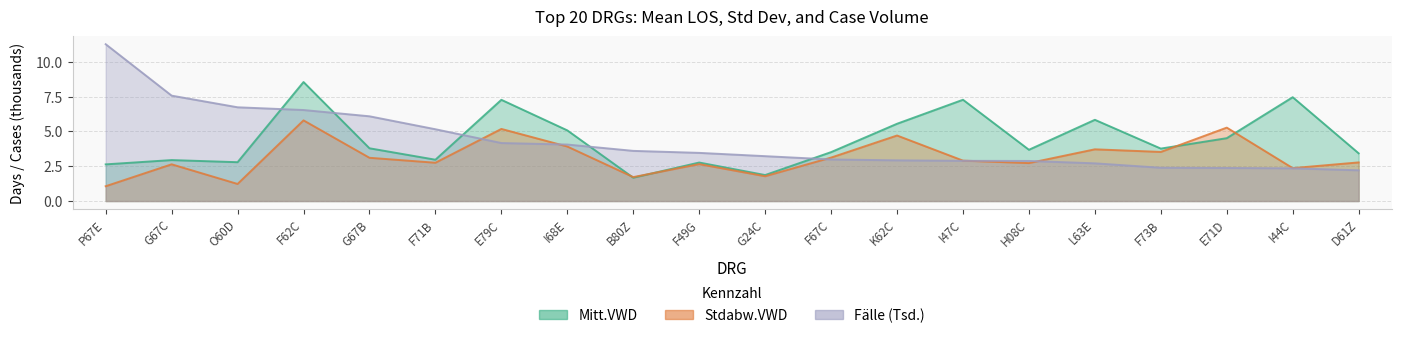

What is the sum of all Stdabw.VWD values?

62.9